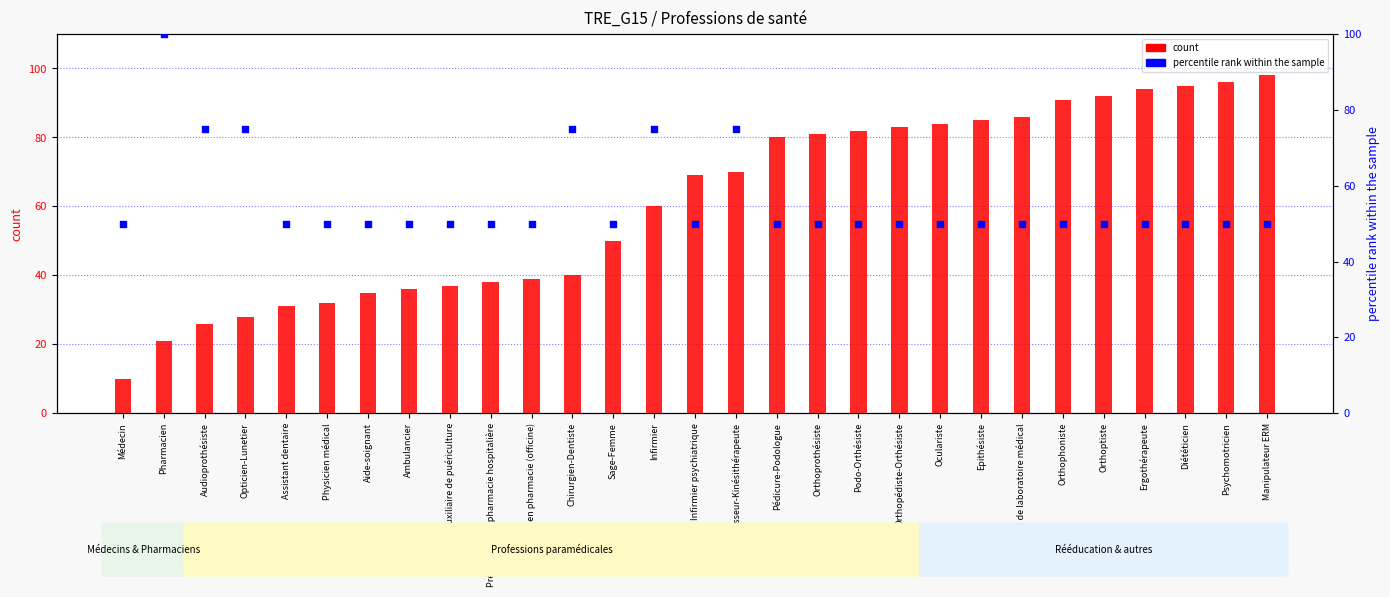

Which series reaches the maximum Y coordinate?

percentile rank within the sample